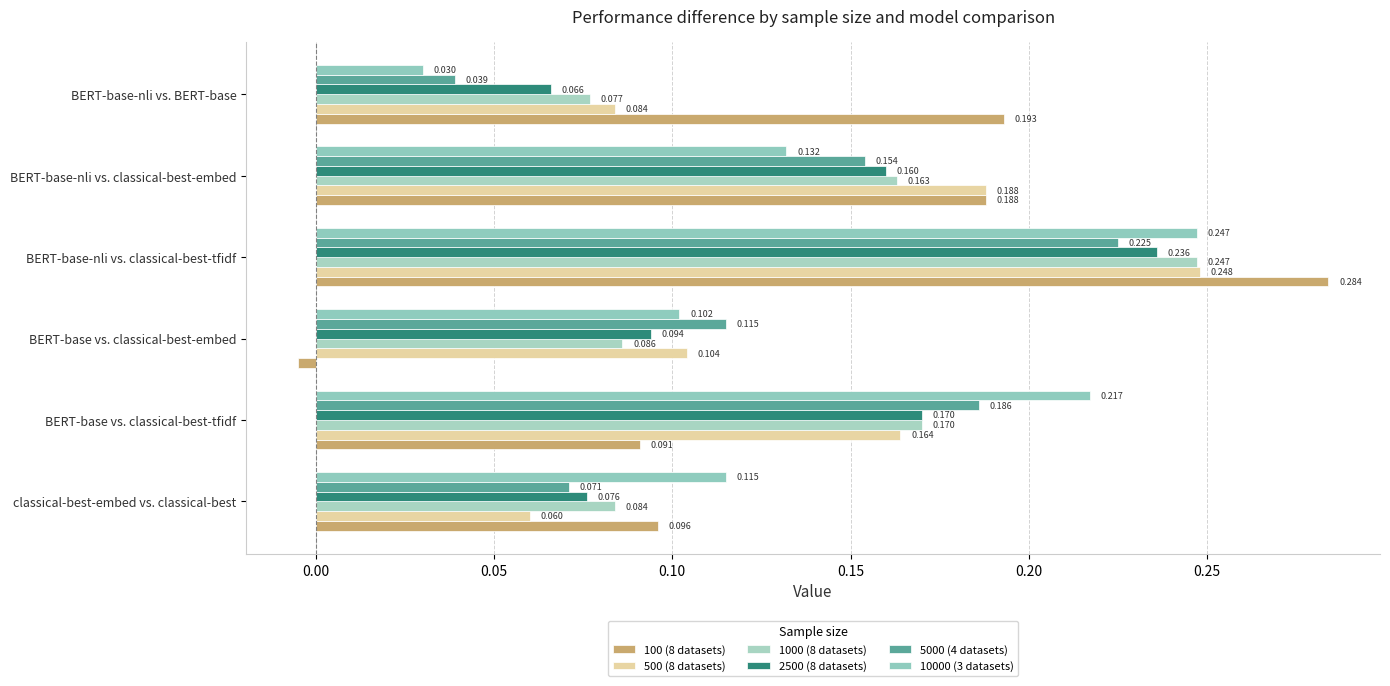

Reading right to left, transcribe all the data shown in this chart.

100 (8 datasets): 0.2	0.2	0.3	-0.0	0.1	0.1
500 (8 datasets): 0.1	0.2	0.2	0.1	0.2	0.1
1000 (8 datasets): 0.1	0.2	0.2	0.1	0.2	0.1
2500 (8 datasets): 0.1	0.2	0.2	0.1	0.2	0.1
5000 (4 datasets): 0.0	0.2	0.2	0.1	0.2	0.1
10000 (3 datasets): 0.0	0.1	0.2	0.1	0.2	0.1